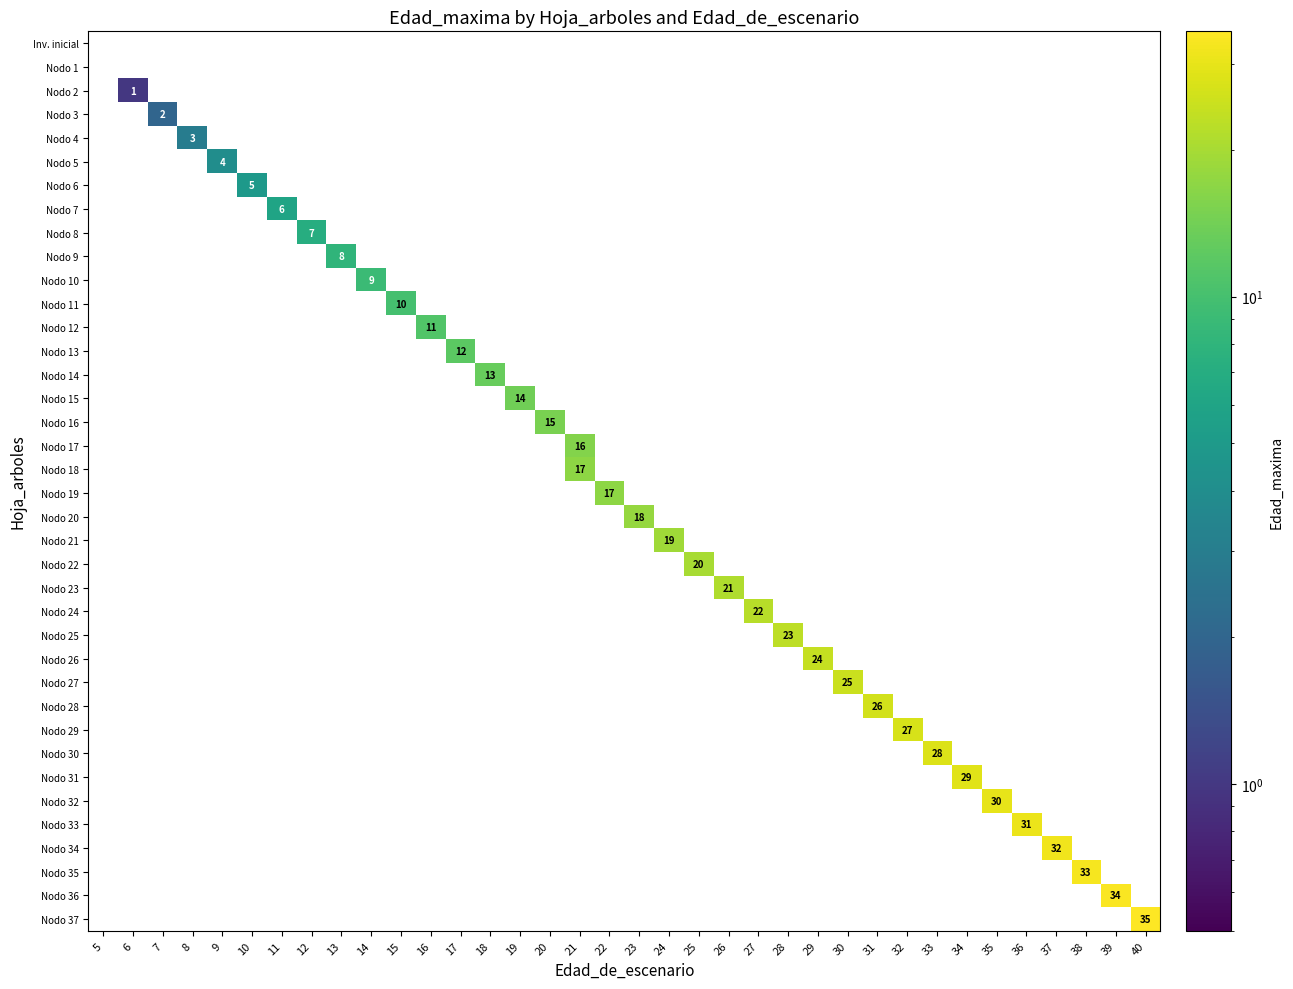

Which label corresponds to the largest value in the chart?

40